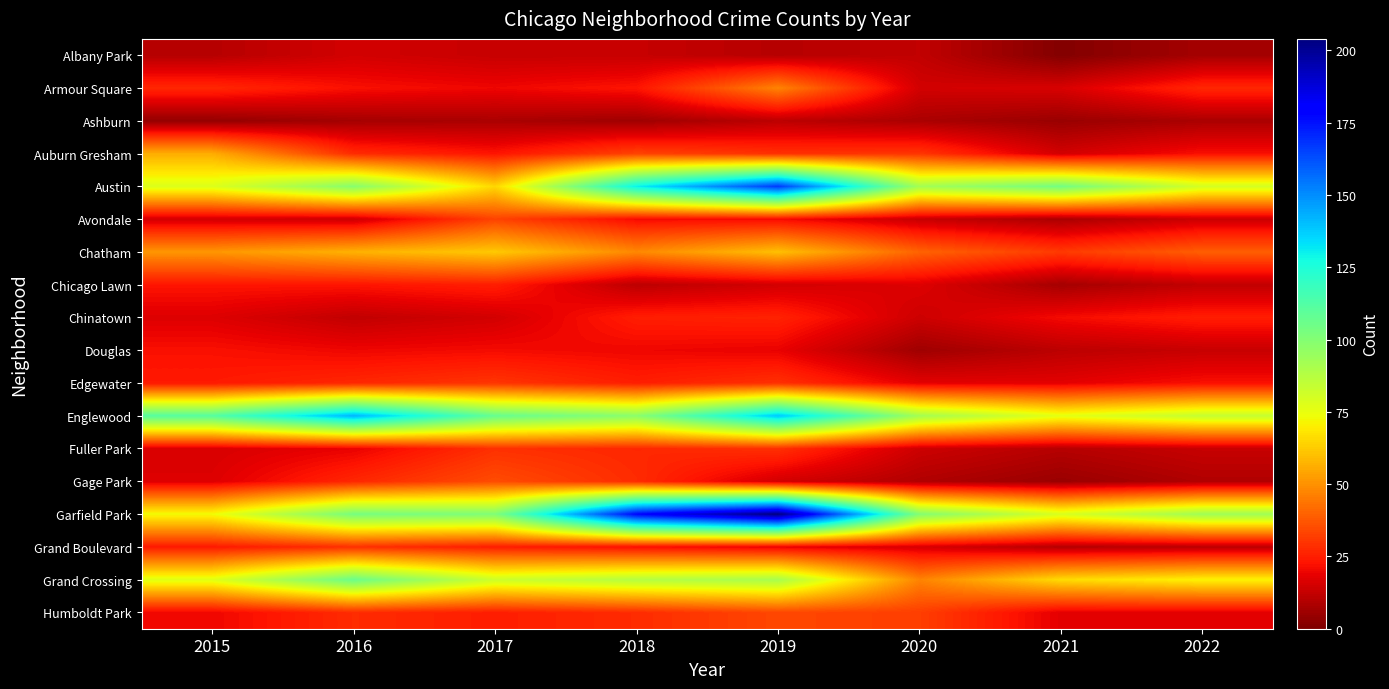

What is the total value across all series at 2022?

568